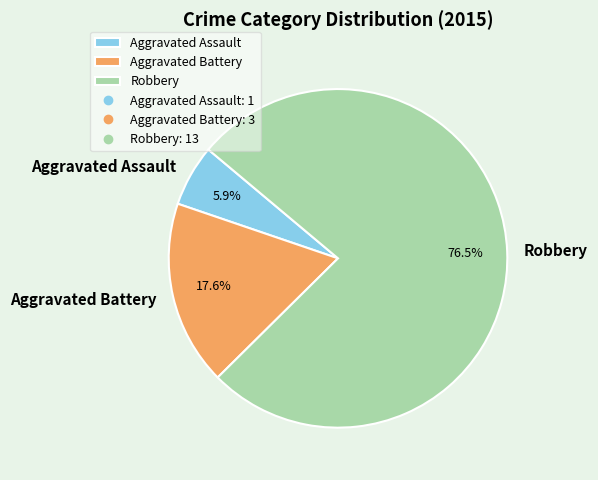

To the nearest percent, what is the average slice percentage?

33%